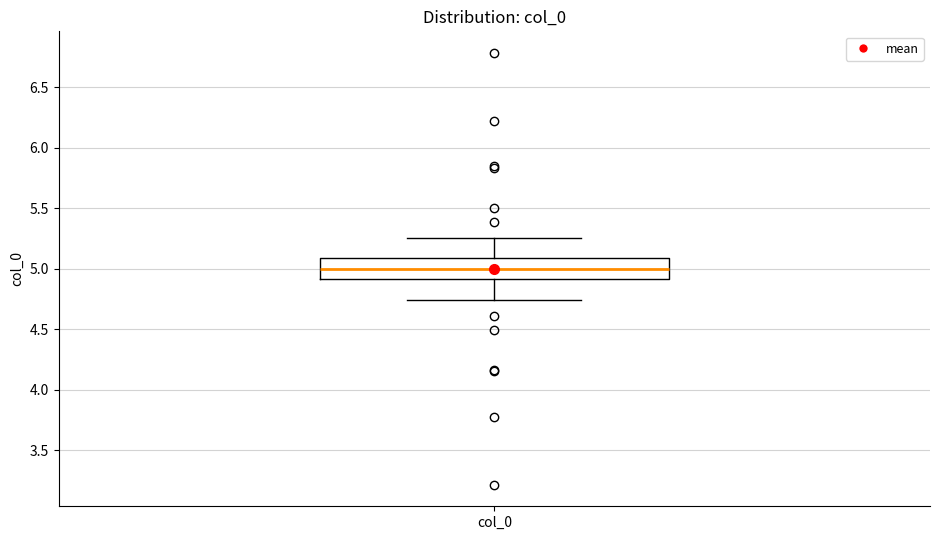

Where does the median line of the box for col_0 sit on the y-axis? The values are not printed on the chart, so give them approximately, as read against the axis.

5.00